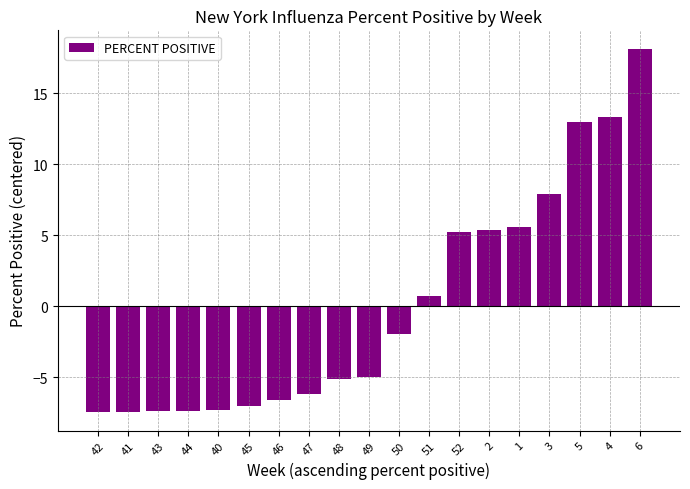

Which has a higher value, 6 or 49?

6